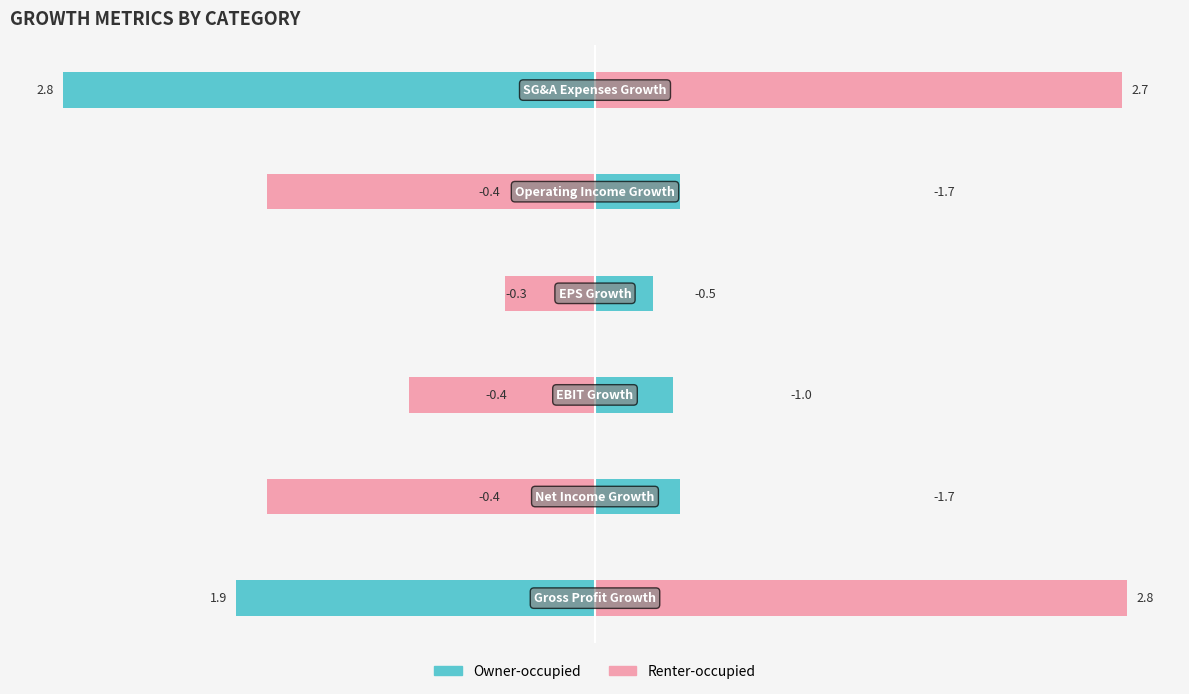

Between 0 and 2, which series saw the biggest shift?

Renter-occupied